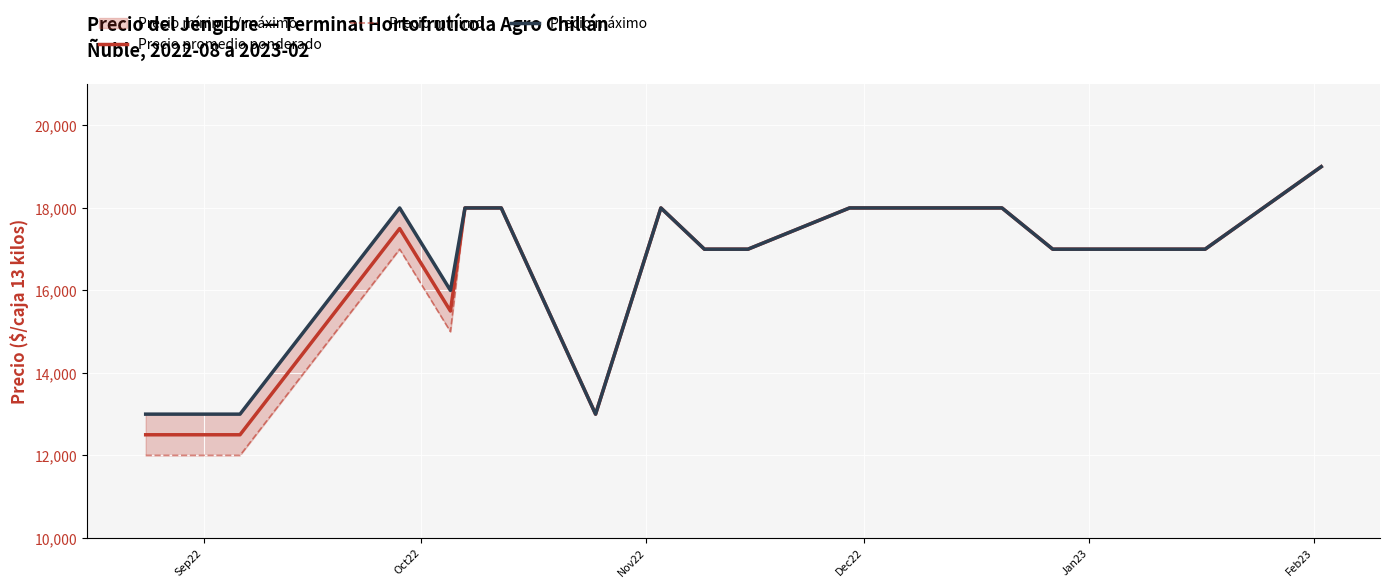

At which label is Precio máximo closest to 16000?

Jan23